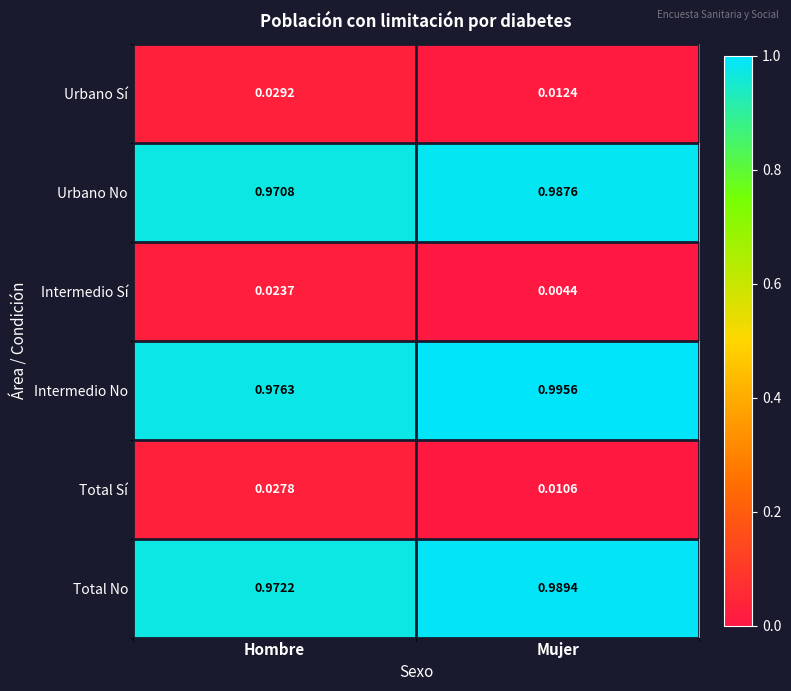

At which label is Intermedio No closest to 0?

Hombre